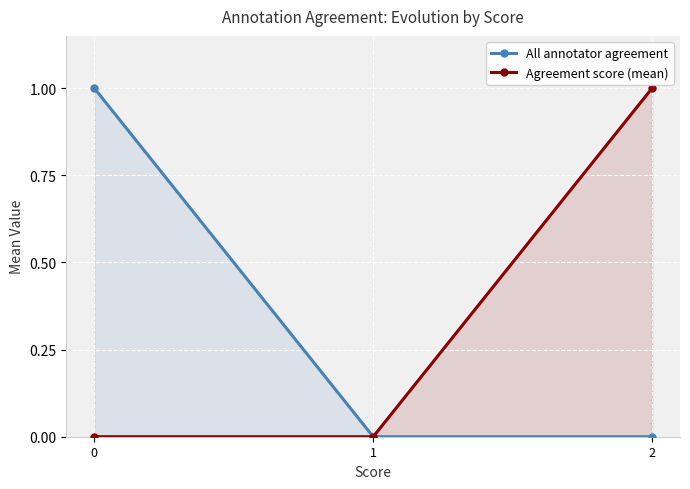

Reading right to left, extract all data points from this chart.

All annotator agreement: 0	0	1
Agreement score (mean): 1	0	0